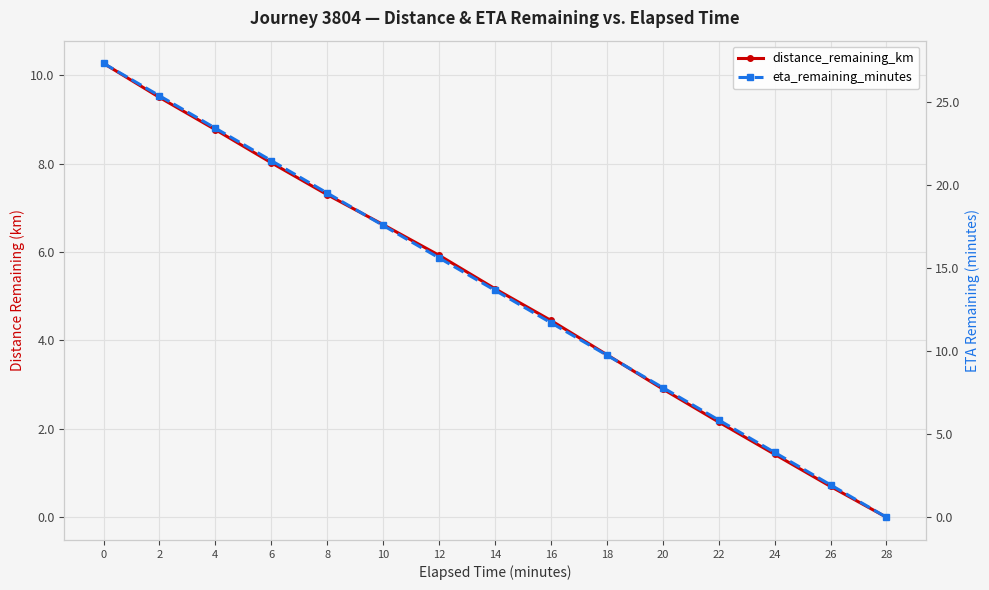

Read the distance_remaining_km value at 16.

4.5